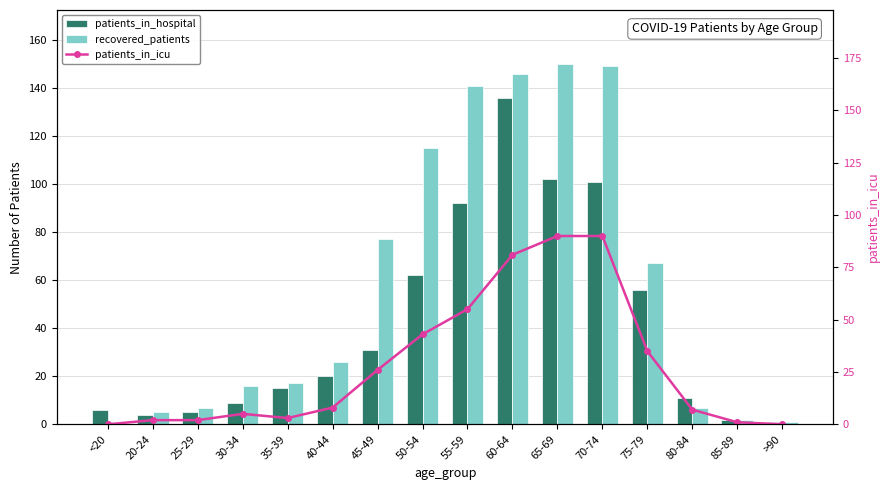

What is the total value across all series at 85-89?

5